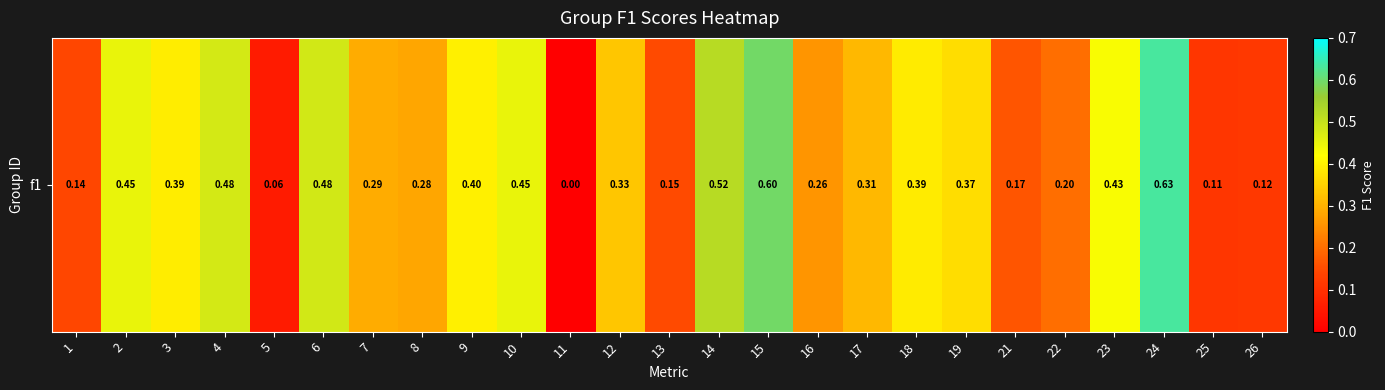

Rank the categories by value from highest to lowest.

24, 15, 14, 6, 4, 2, 10, 23, 9, 3, 18, 19, 12, 17, 7, 8, 16, 22, 21, 13, 1, 26, 25, 5, 11